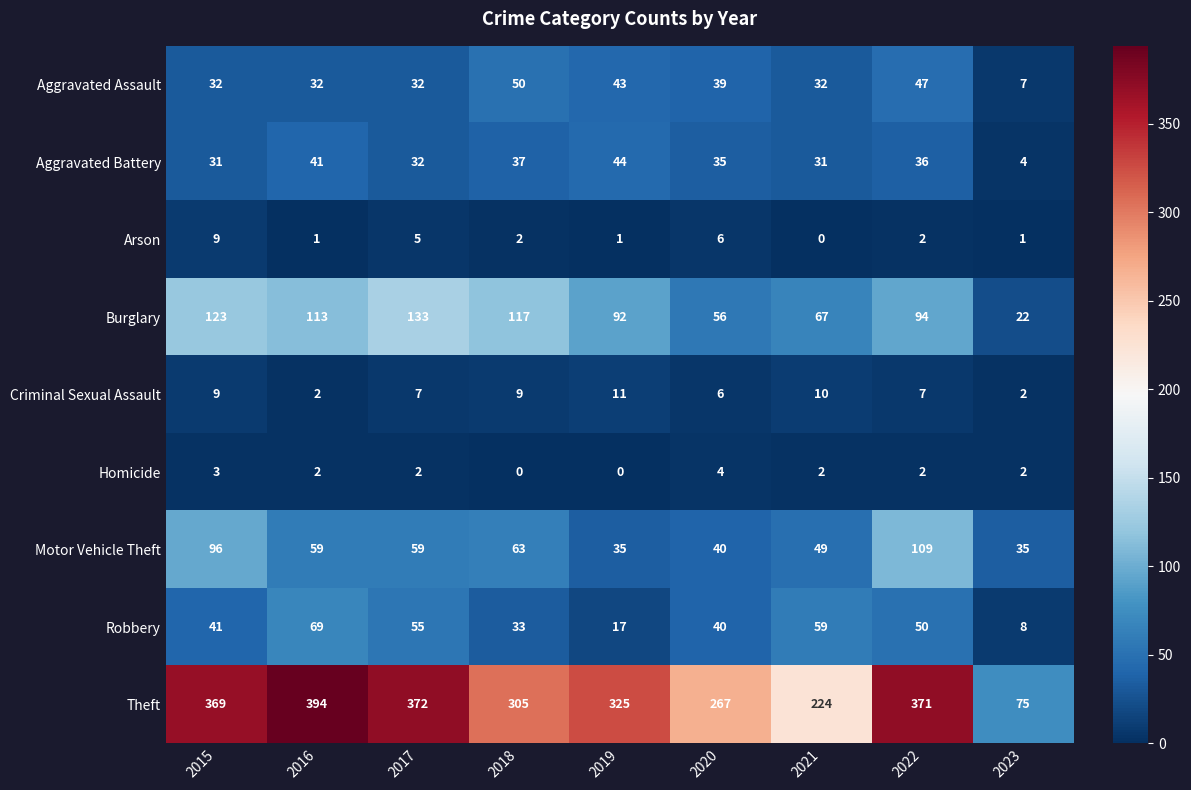

What is the difference between the Motor Vehicle Theft values at 2023 and 2016?

24